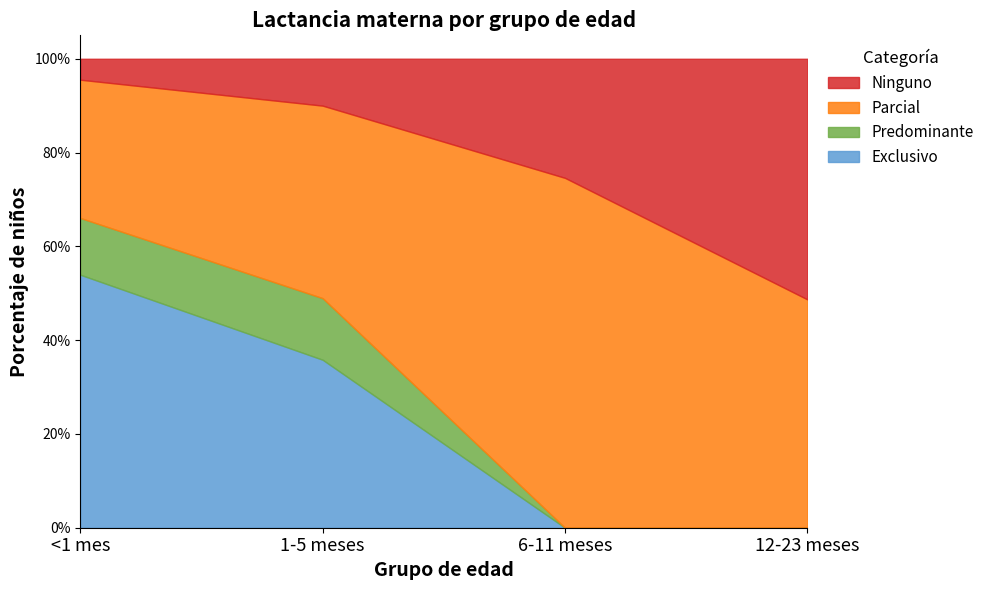

True or false: Predominante has a value of 0.1 at 1-5 meses.

True